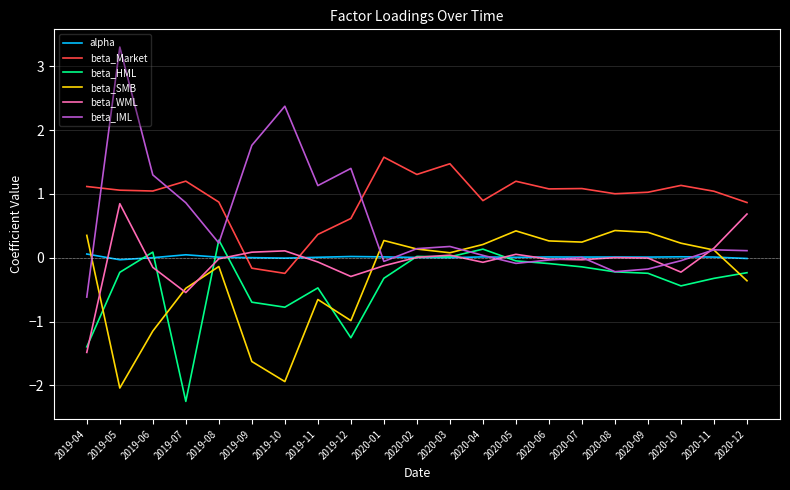

What position from the right is 2020-09?

4